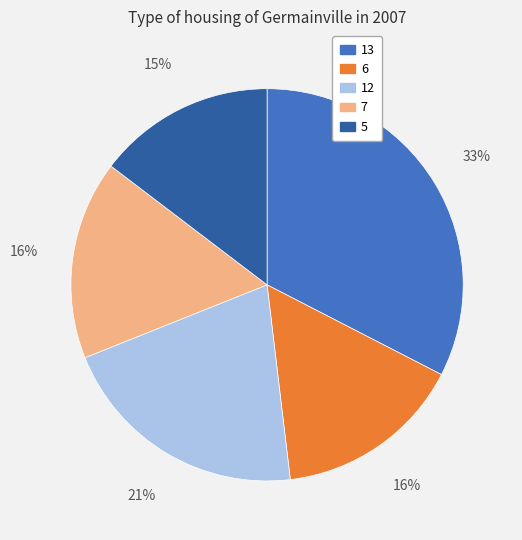

Count the number of slices in the pie.

5